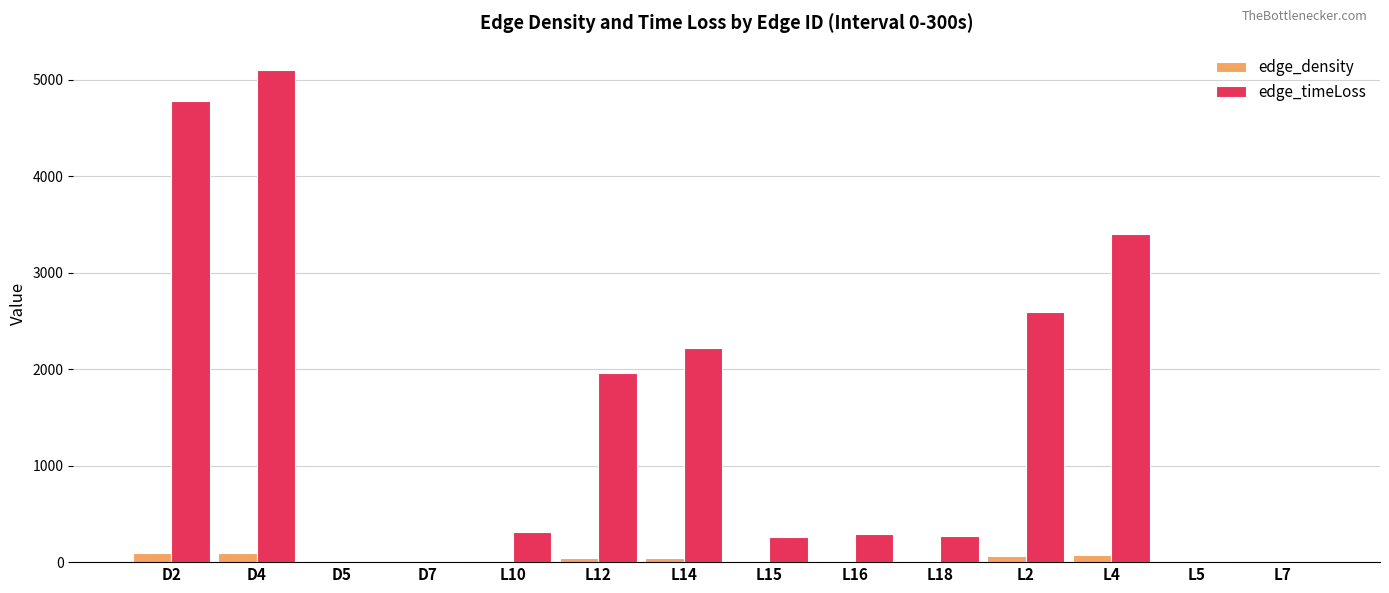

What is the maximum value for edge_timeLoss?

5096.7